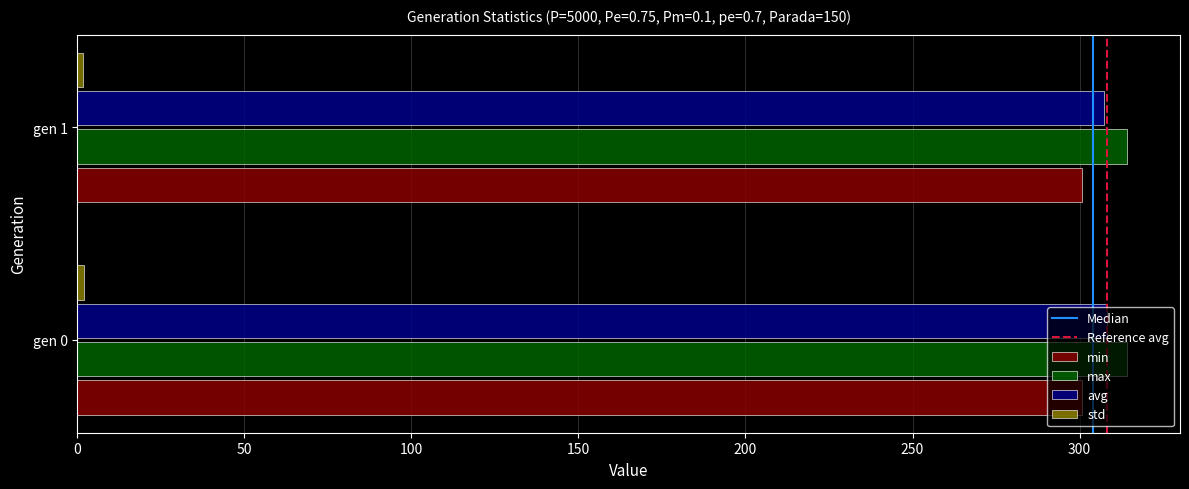

How many categories are shown in the chart?

2